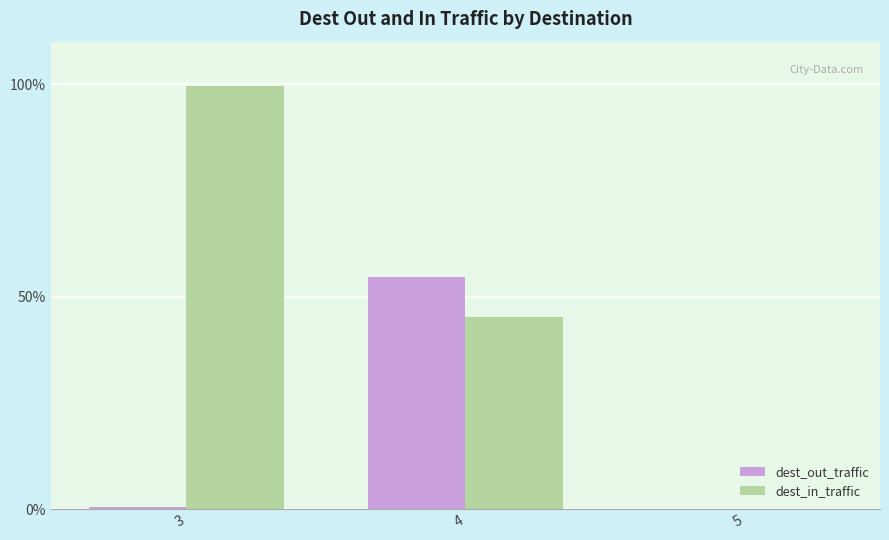

The dest_in_traffic series shows 45.3 at 4. True or false?

True